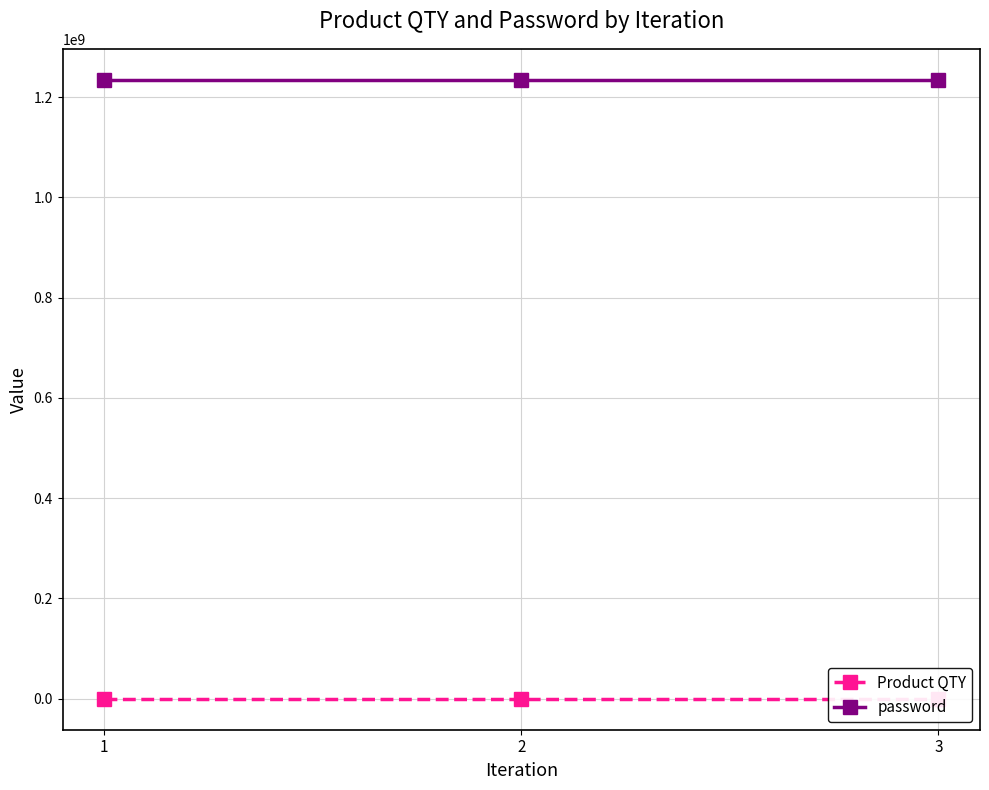

Reading left to right, extract all data points from this chart.

Product QTY: 1	2	2
password: 1234567890	1234567890	1234567890